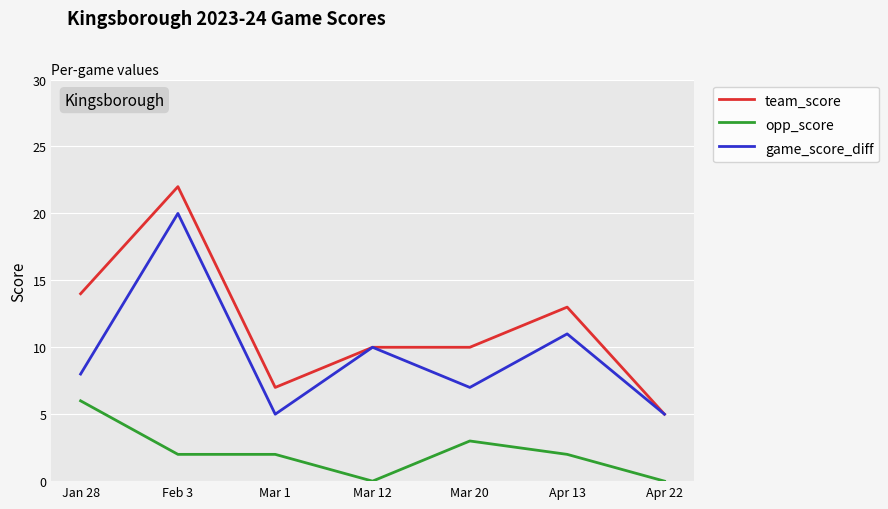

Reading right to left, transcribe all the data shown in this chart.

team_score: Apr 22=5	Apr 13=13	Mar 20=10	Mar 12=10	Mar 1=7	Feb 3=22	Jan 28=14
opp_score: Apr 22=0	Apr 13=2	Mar 20=3	Mar 12=0	Mar 1=2	Feb 3=2	Jan 28=6
game_score_diff: Apr 22=5	Apr 13=11	Mar 20=7	Mar 12=10	Mar 1=5	Feb 3=20	Jan 28=8